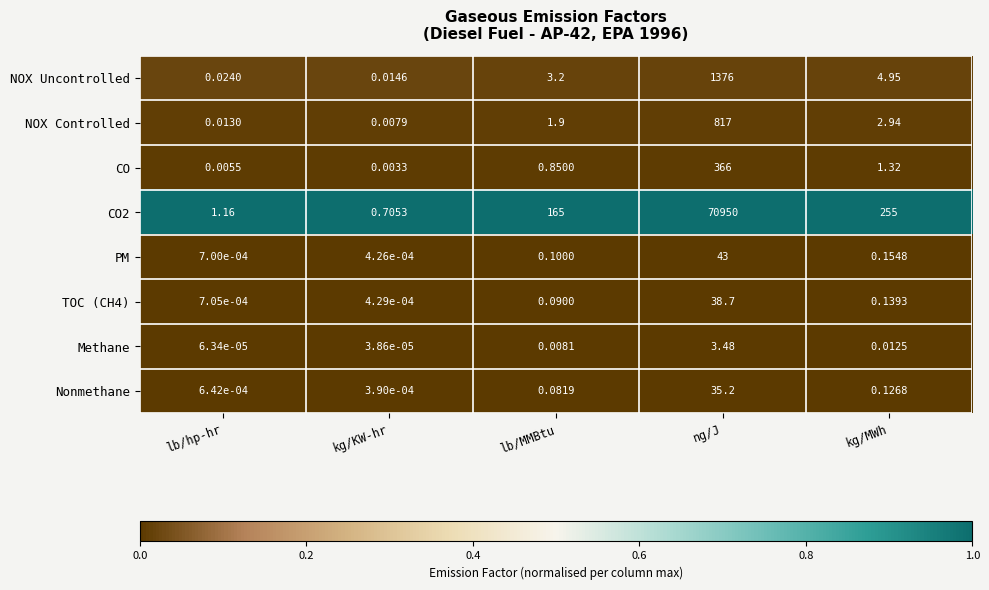

How many series are shown in this chart?

8